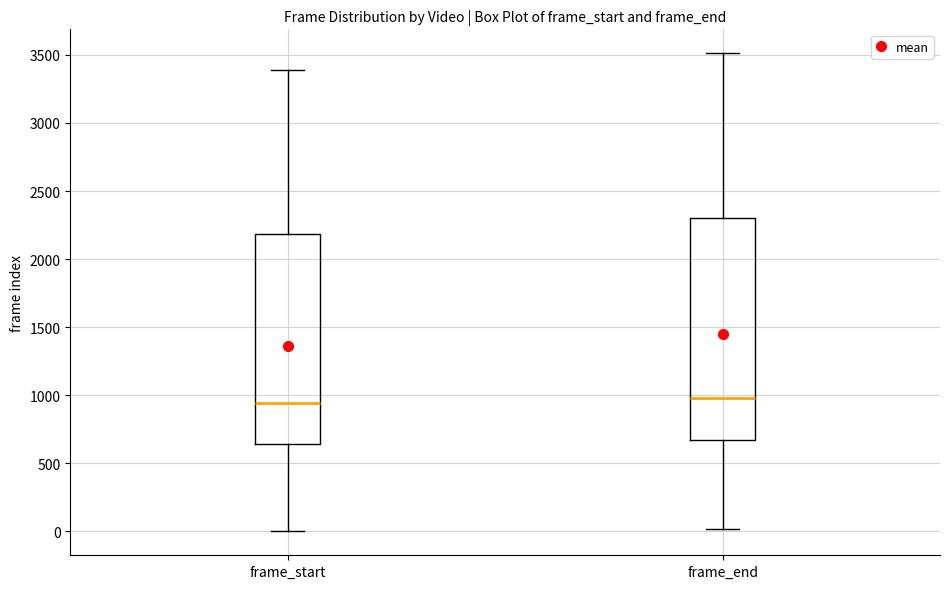

Reading left to right, transcribe this box plot: for each box, give where its median line is, the range the box spans, and where its two whiskers end, as read against the y-axis. The values are not printed on the chart, so give them approximately, as read against the axis.

frame_start: median 950, box 650 to 2200, whiskers 0 to 3400
frame_end: median 1000, box 650 to 2300, whiskers 0 to 3500